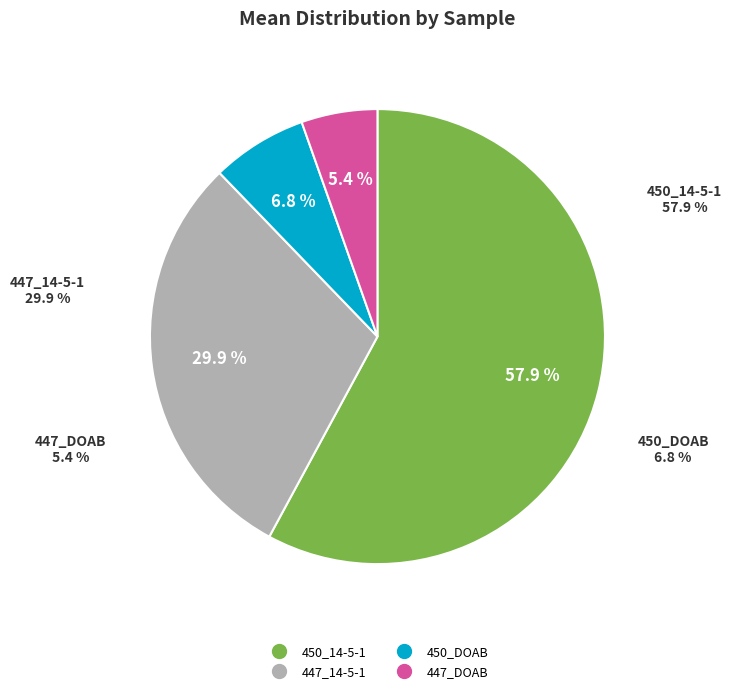

Between 450_DOAB and 447_14-5-1, which is larger?

447_14-5-1